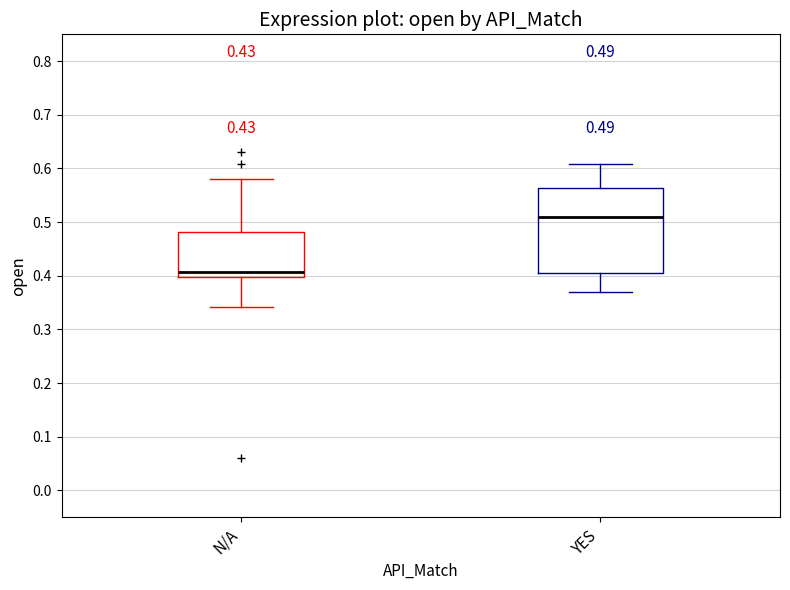

Which box is the tallest, from its lower edge to its upper edge?

YES